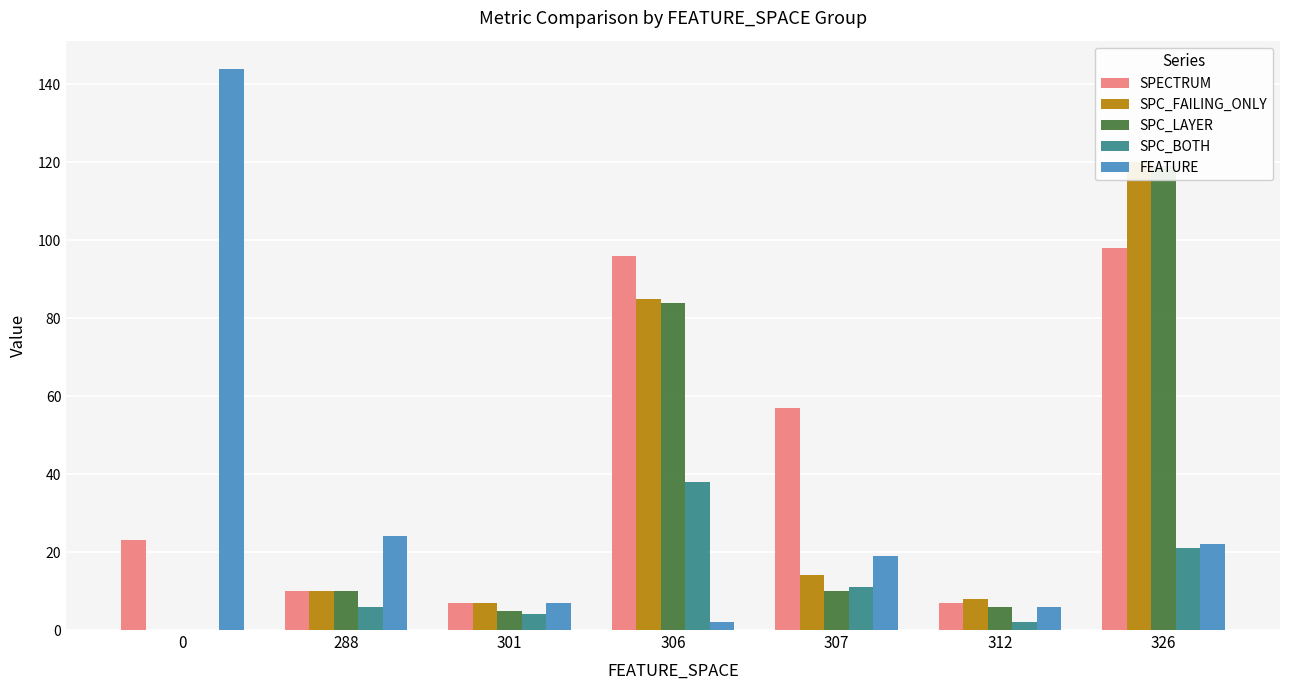

How many bars are there in total?

35